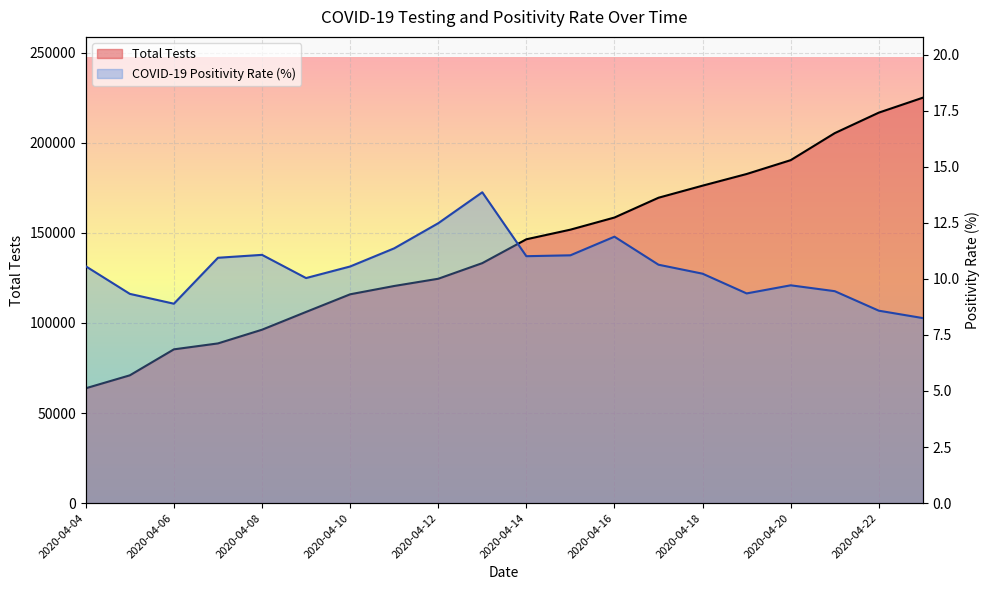

Which series has the largest total across all categories?

Total Tests